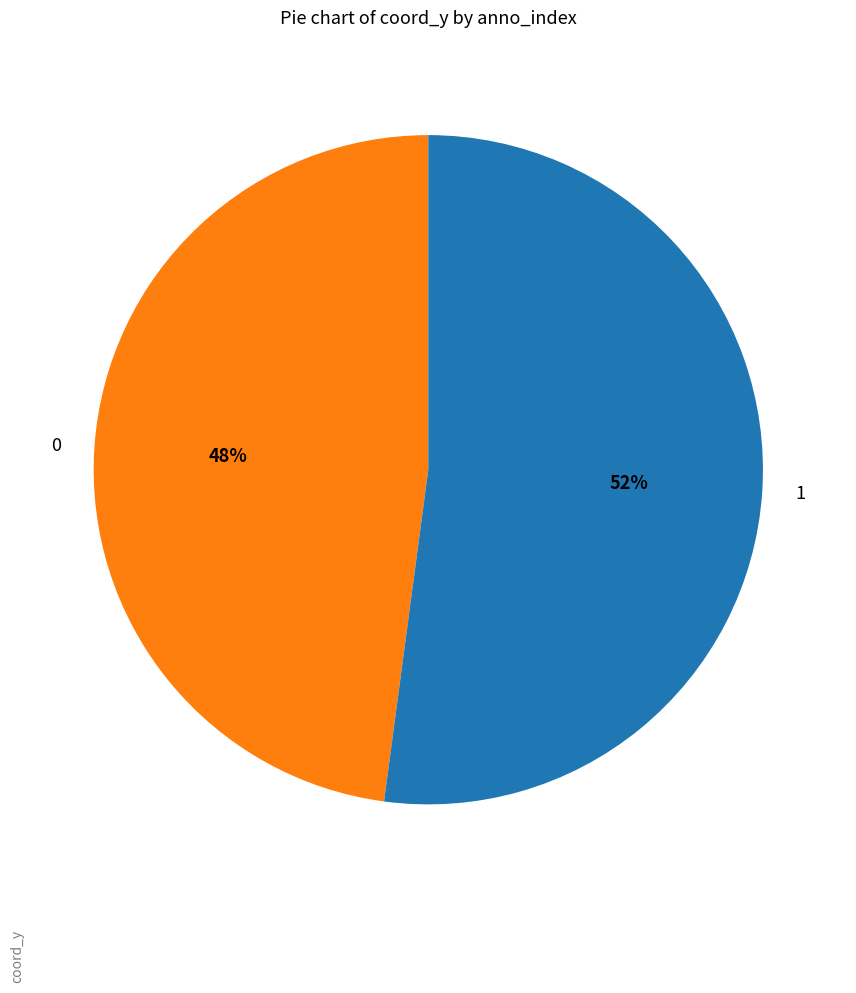

Which category accounts for the majority?

1